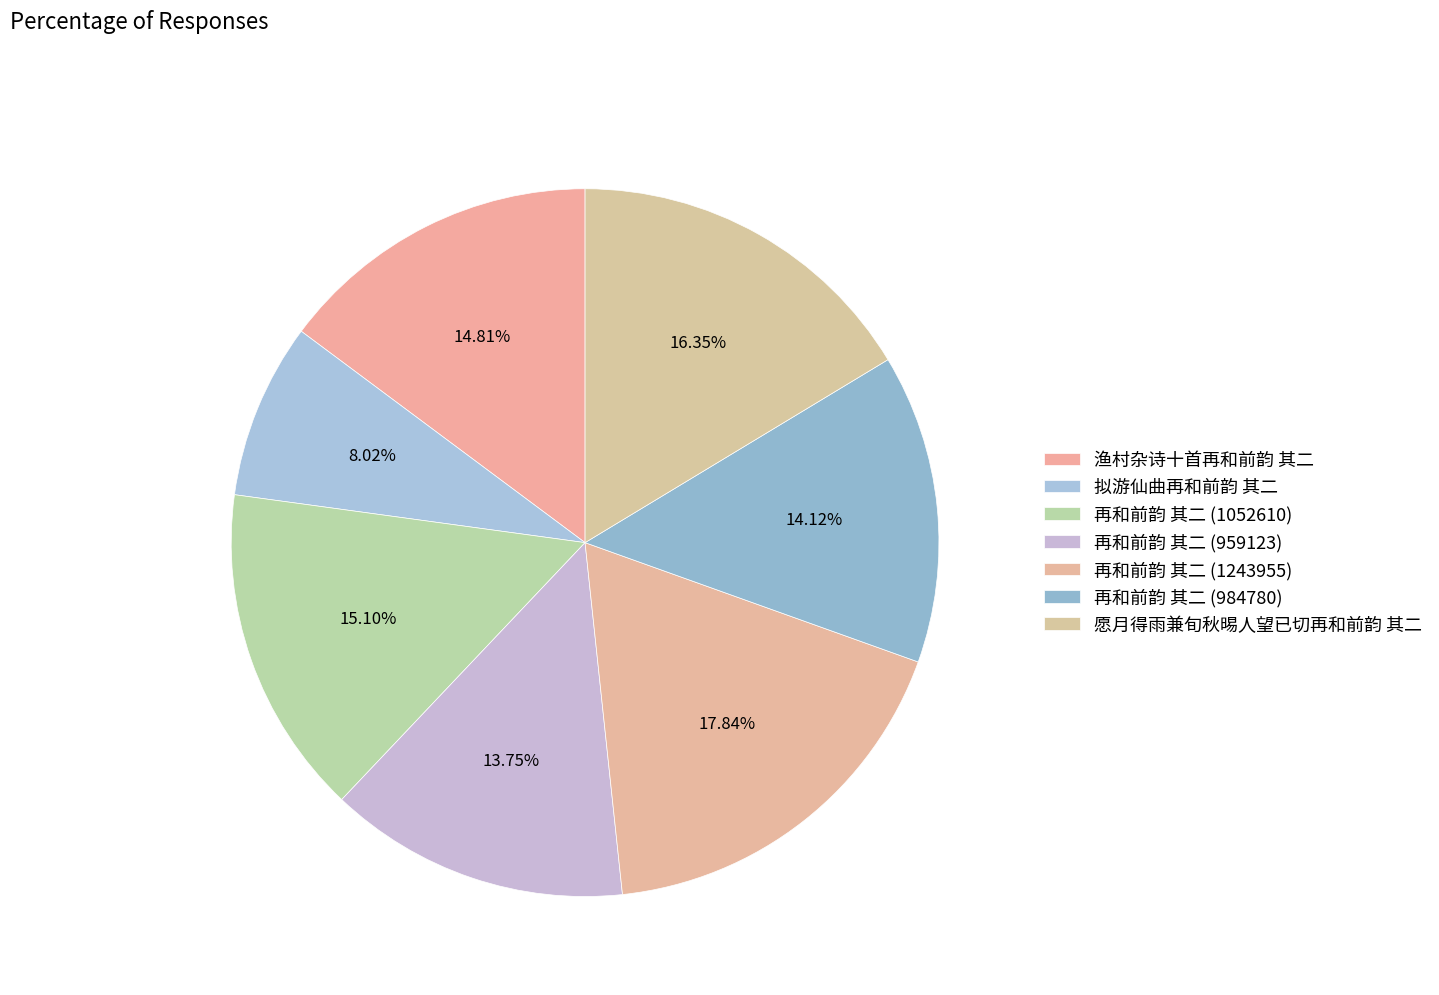

To the nearest percent, what is the difference between the 再和前韵 其二 (984780) and 渔村杂诗十首再和前韵 其二 slice percentages?

1%